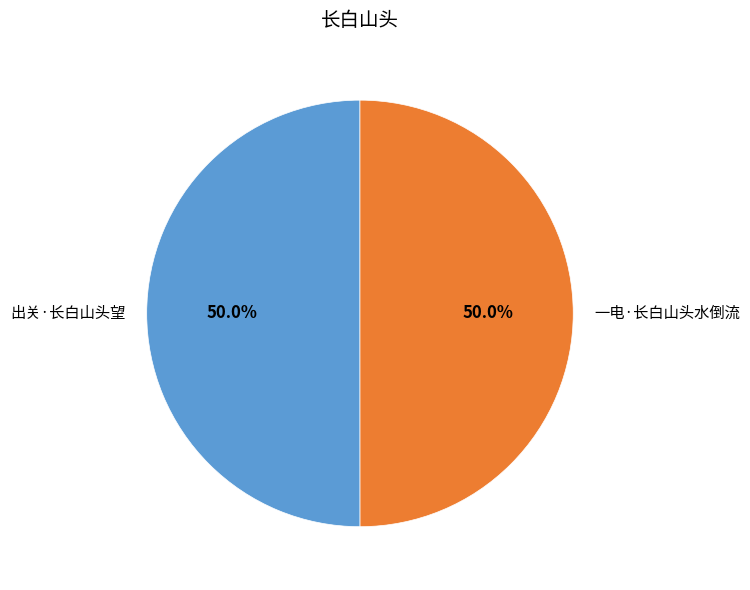

To the nearest percent, what portion does 一电·长白山头水倒流 represent?

50%